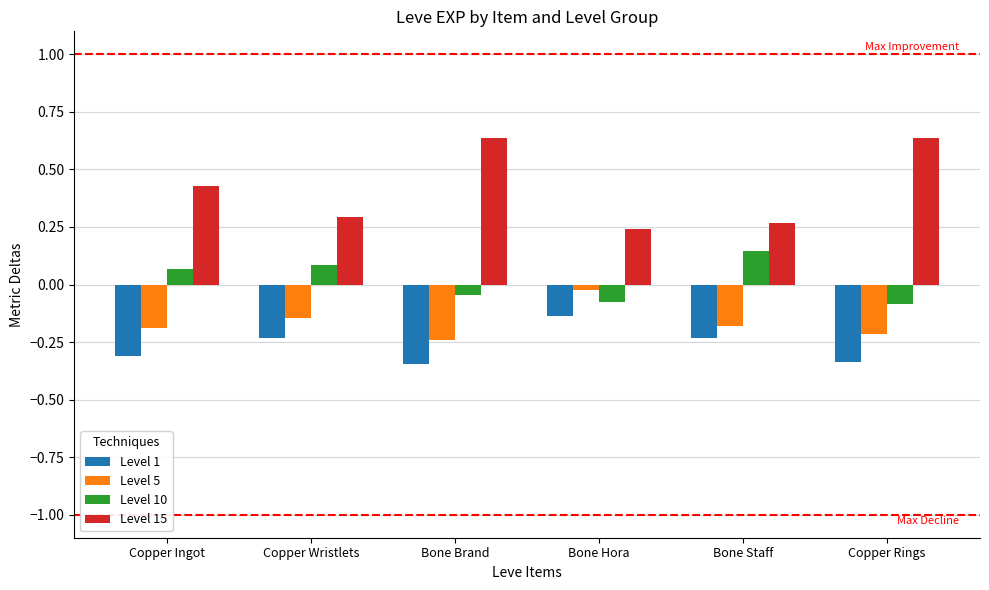

What is the sum of all Level 1 values?

-1.6